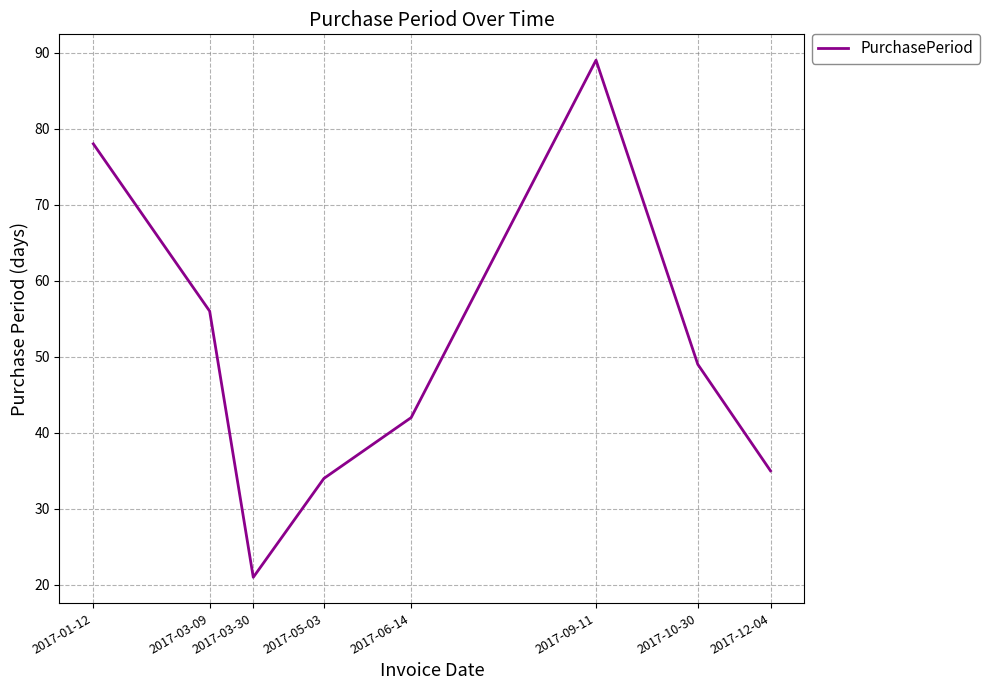

What is the difference between the maximum and minimum values?

68